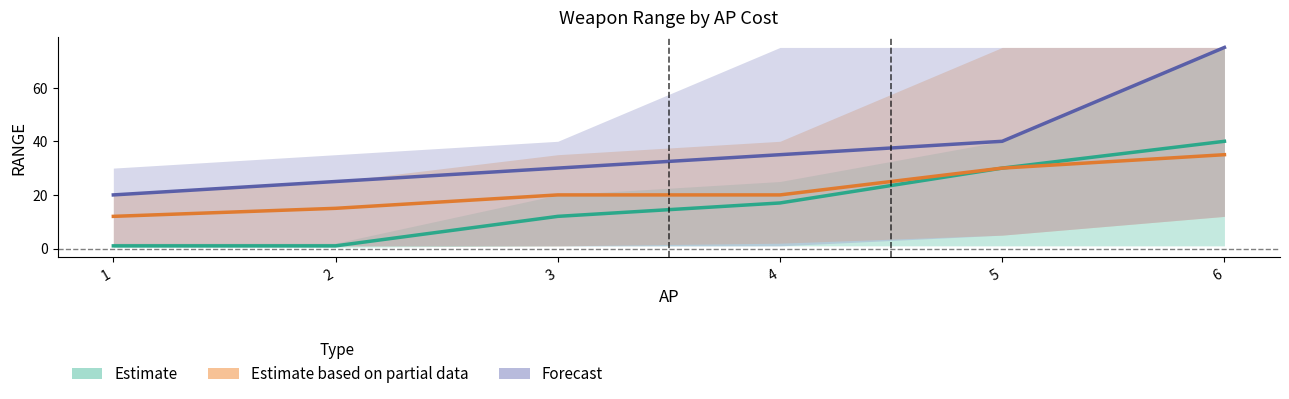

Between 1 and 3, which series saw the biggest shift?

Estimate